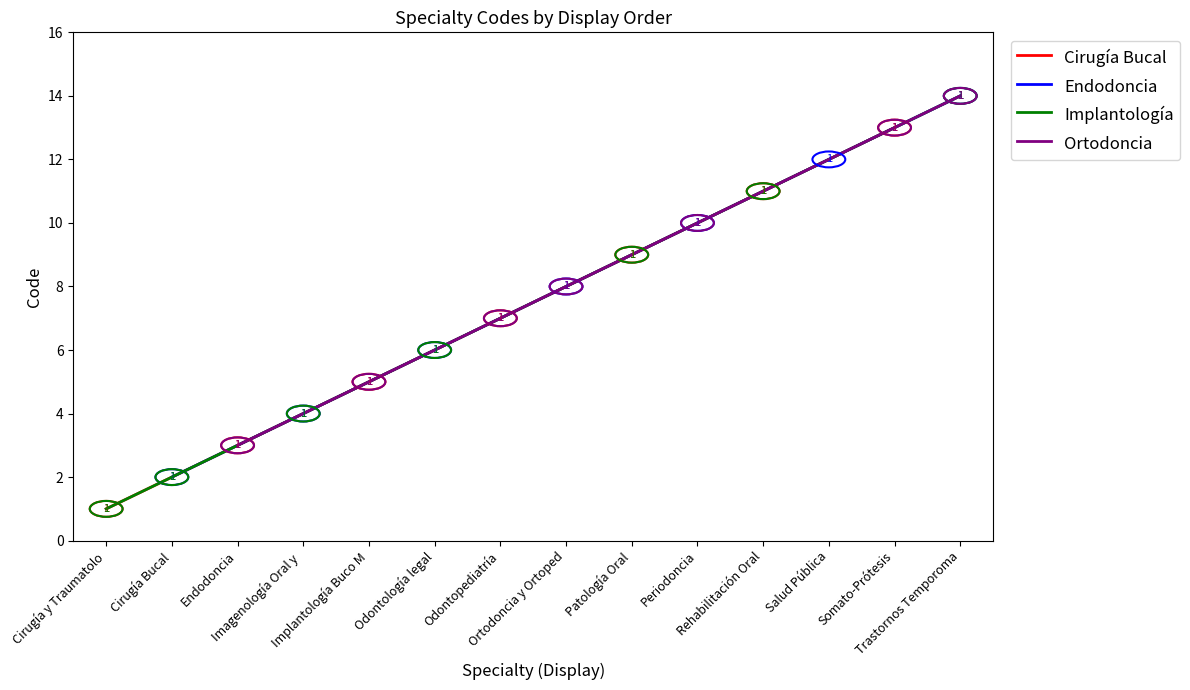

What are all the series names shown in the legend?

Cirugía Bucal, Endodoncia, Implantología, Ortodoncia